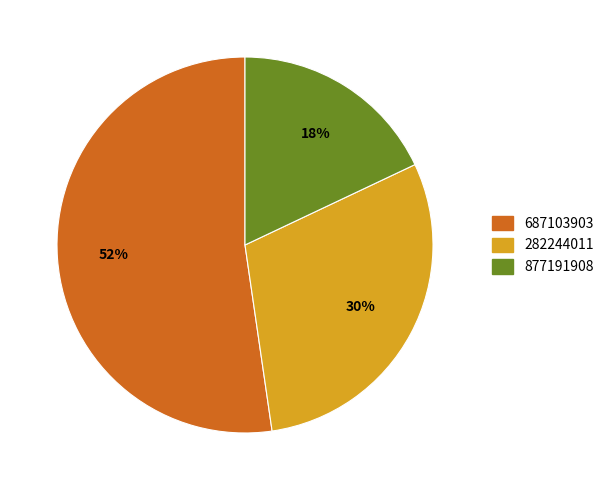

Which slice is the smallest?

877191908